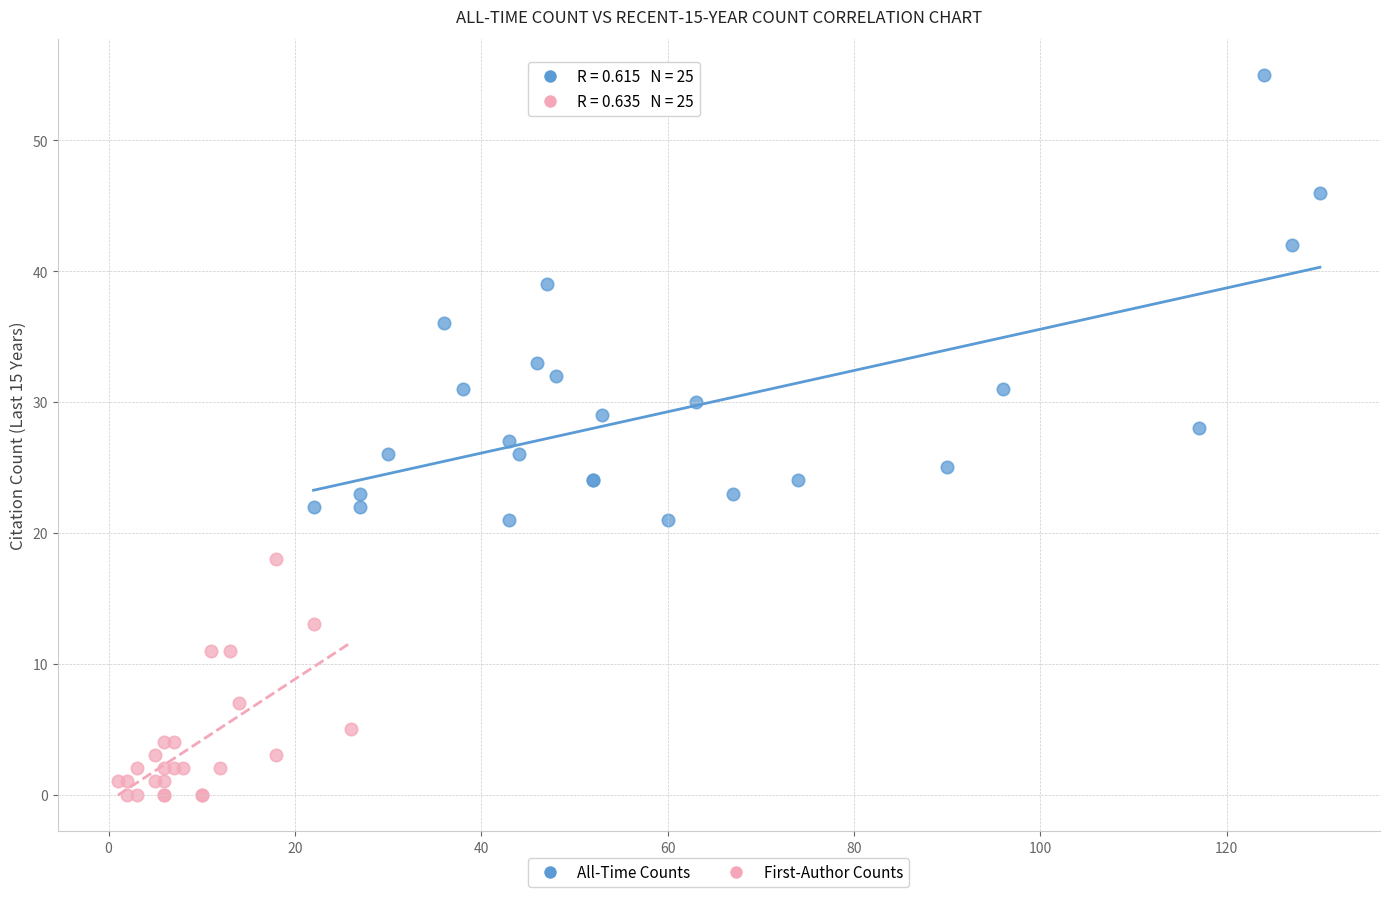

Which series has the largest Y range (max minus min)?

All-Time Counts